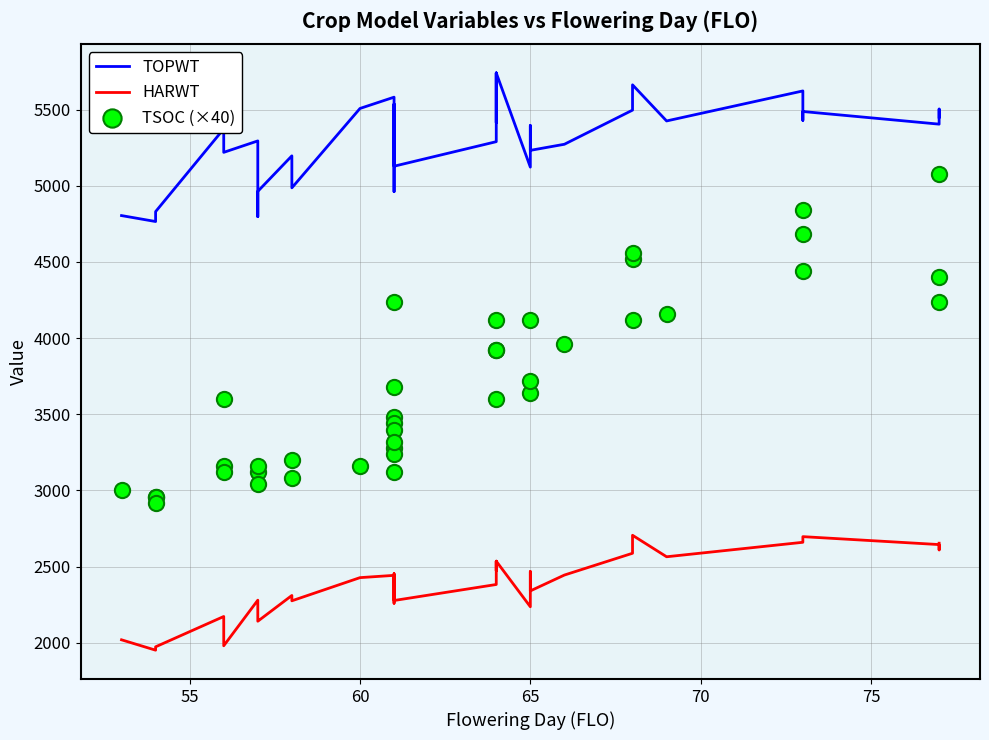

Which series has the largest total across all categories?

TOPWT